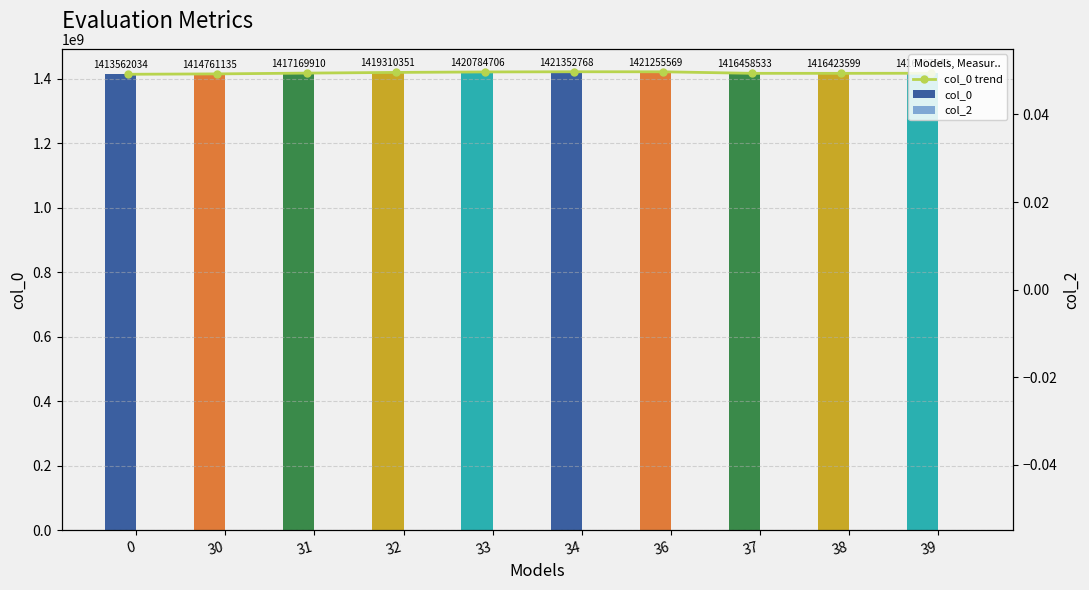

Reading left to right, transcribe all the data shown in this chart.

col_0 trend: 1413562034.0	1414761135.0	1417169910.3	1419310350.7	1420784706.0	1421352768.5	1421255569.0	1416458533.0	1416423599.0	1416707542.7
col_0: 1413562034.0	1414761135.0	1417169910.3	1419310350.7	1420784706.0	1421352768.5	1421255569.0	1416458533.0	1416423599.0	1416707542.7
col_2: 0.0	0.0	0.0	0.0	0.0	0.0	0.0	0.0	0.0	0.0